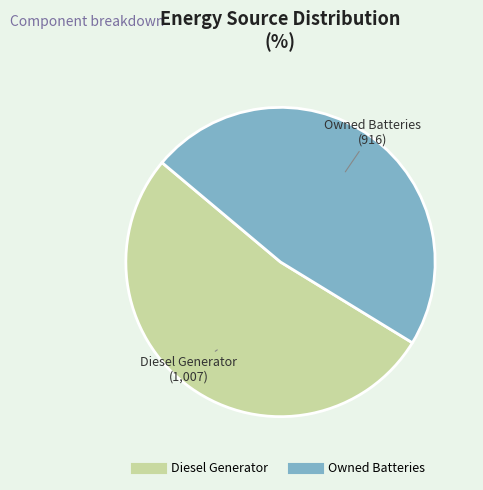

Is there a majority slice in this chart?

Yes